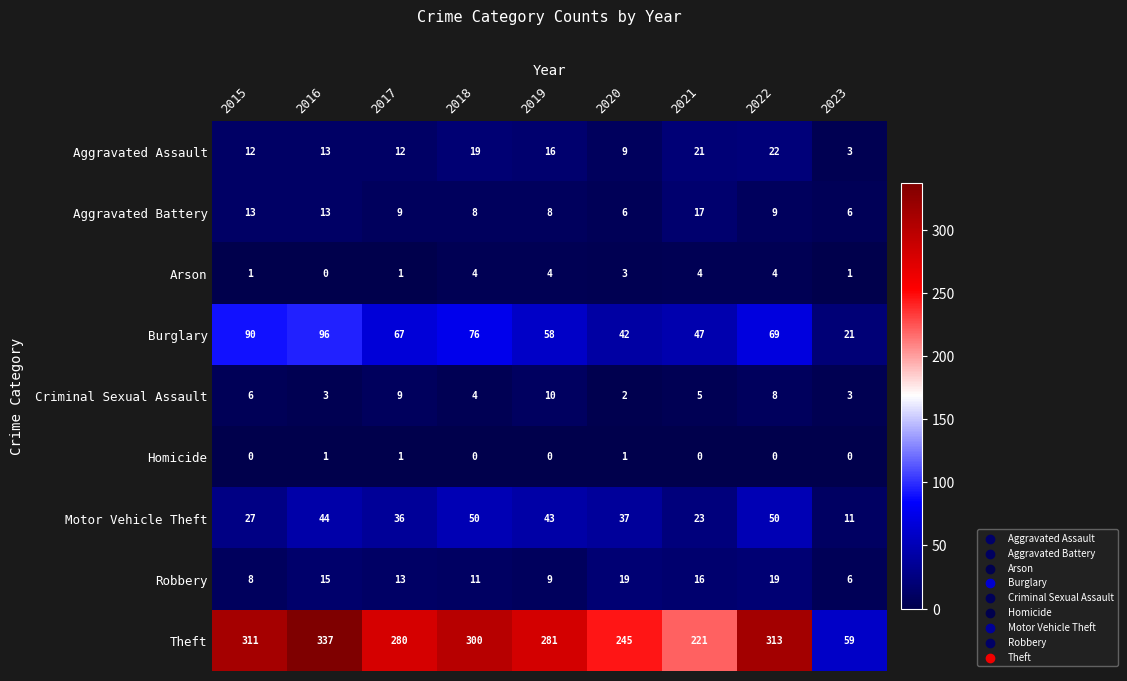

What is the greatest value displayed?

337